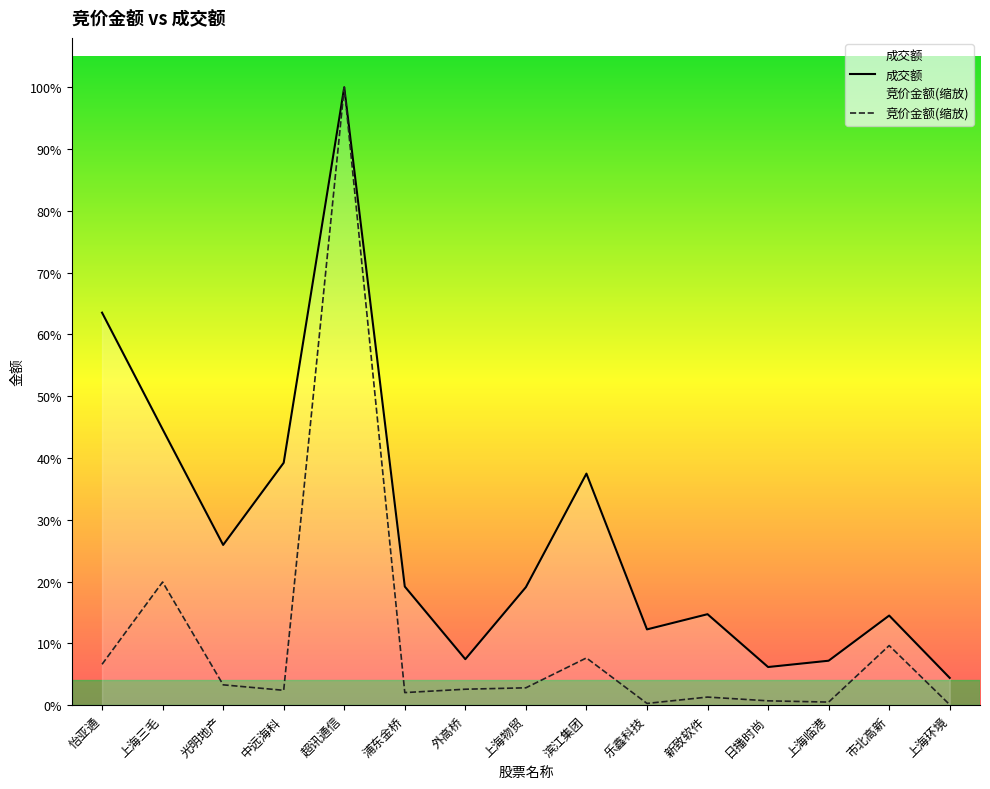

What are all the series names shown in the legend?

竞价金额, 成交额